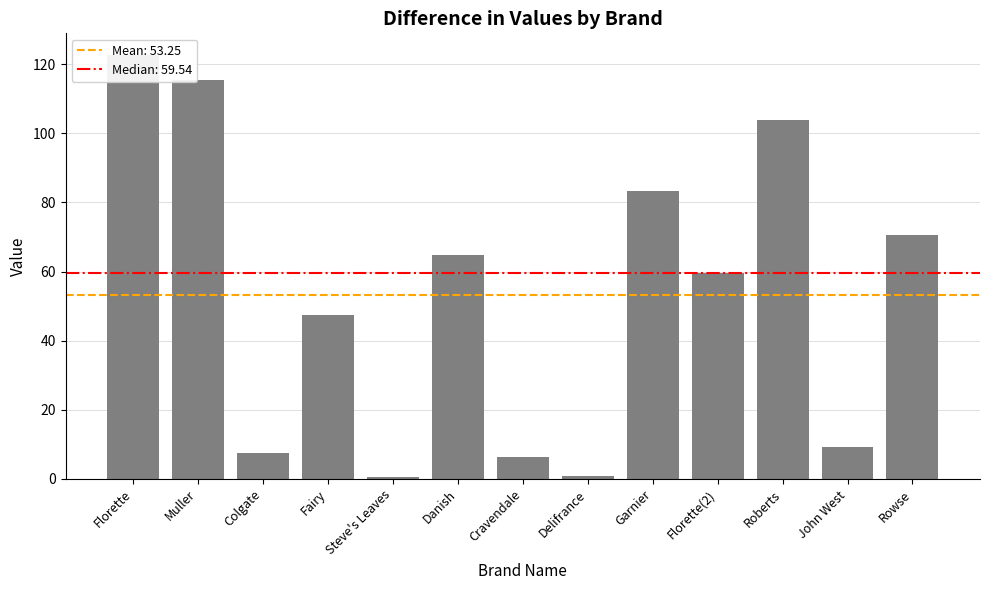

Are the bars grouped side by side (vs. stacked)?

No